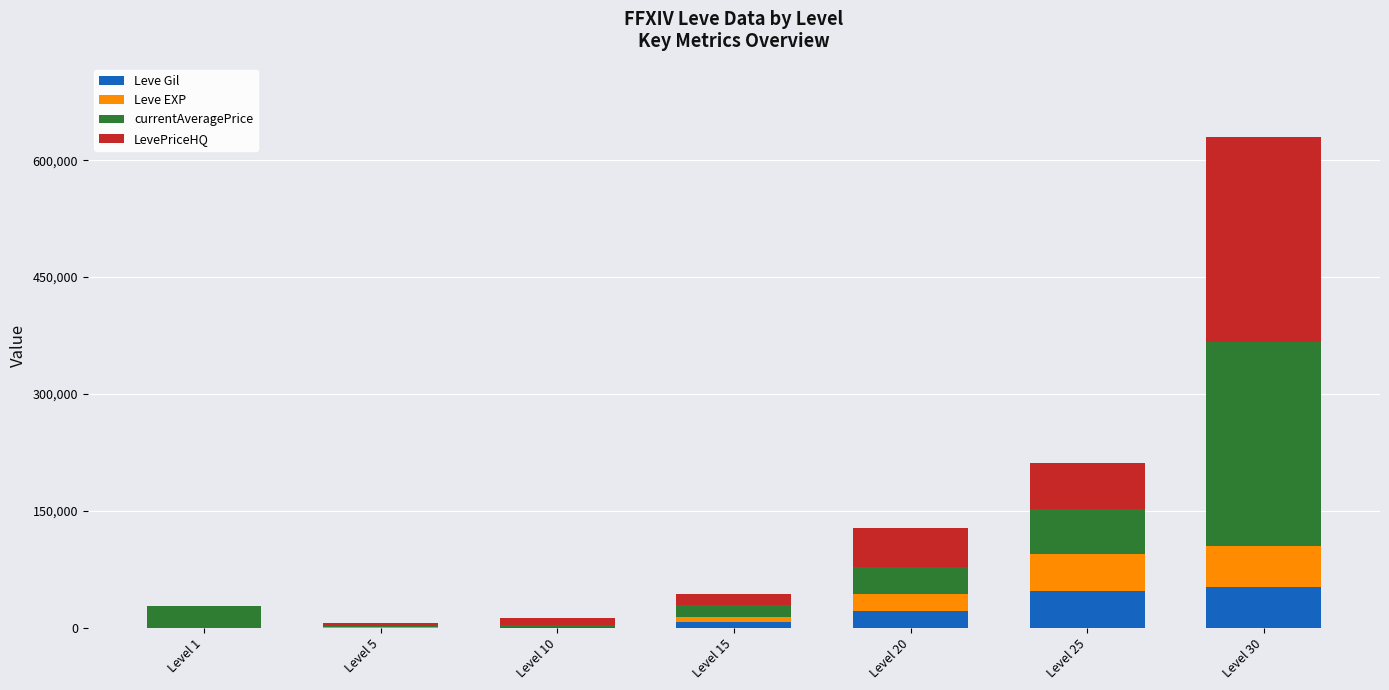

At which category is the sum across all series the highest?

Level 30